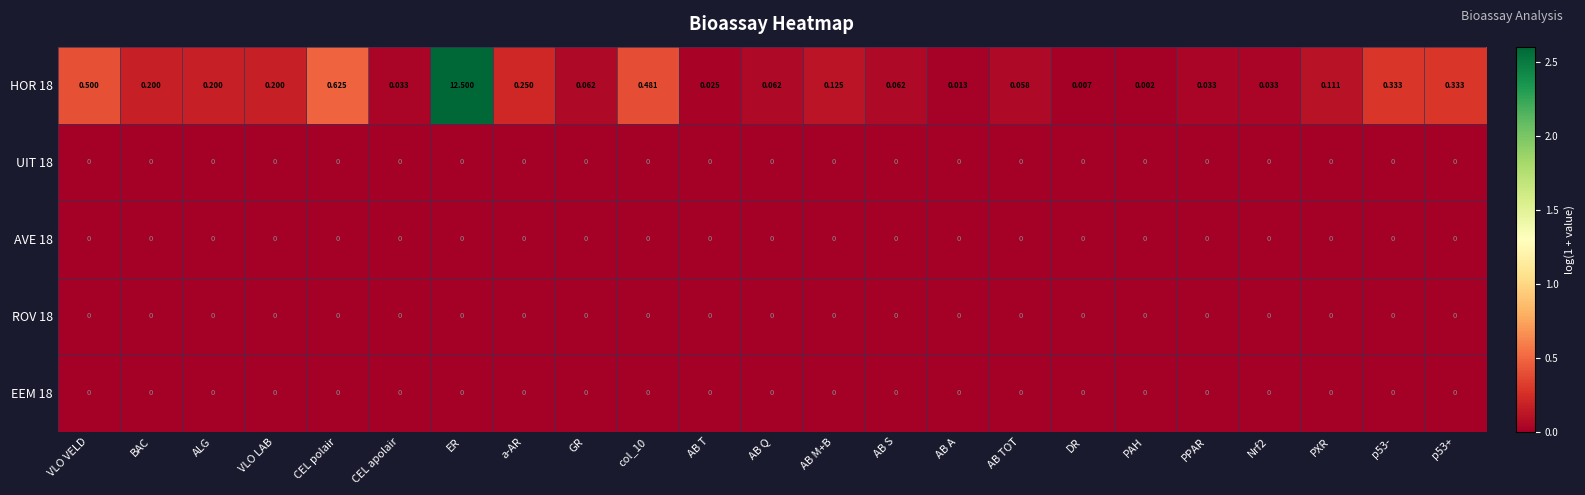

At which category is the sum across all series the highest?

ER